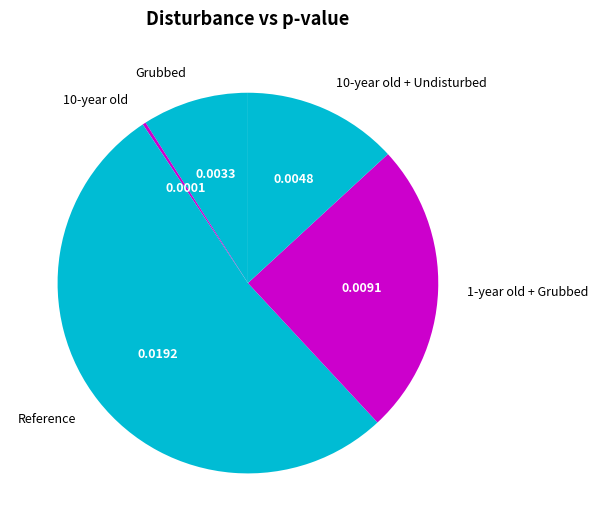

Does any single category account for the majority?

Yes